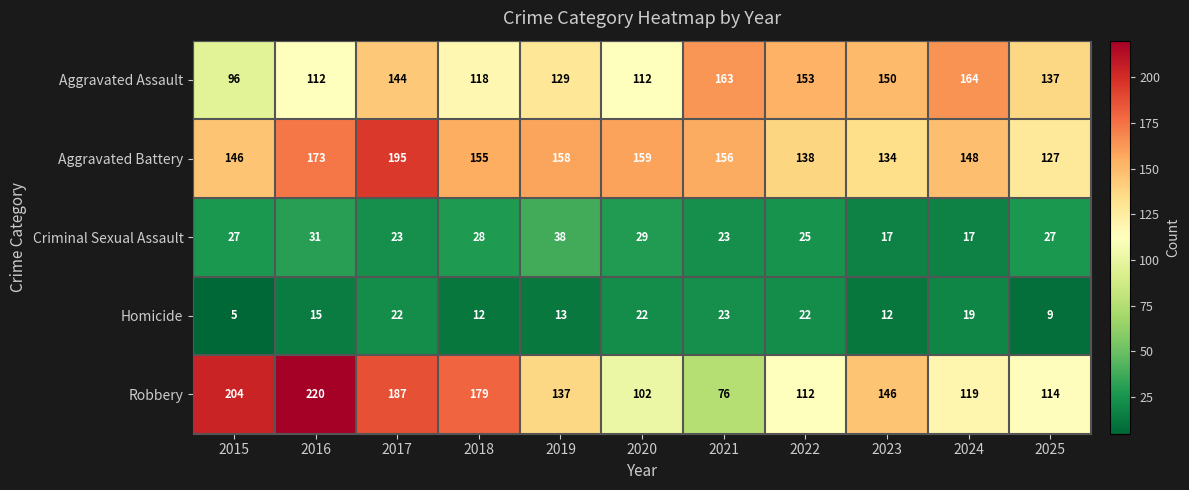

The Criminal Sexual Assault series shows 17 at 2023. True or false?

True